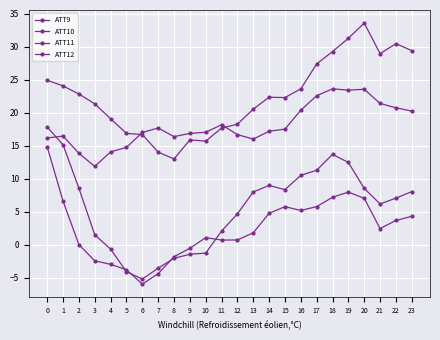

In ATT12, how many points are higher than both neighbors (excluding endpoints)?

3